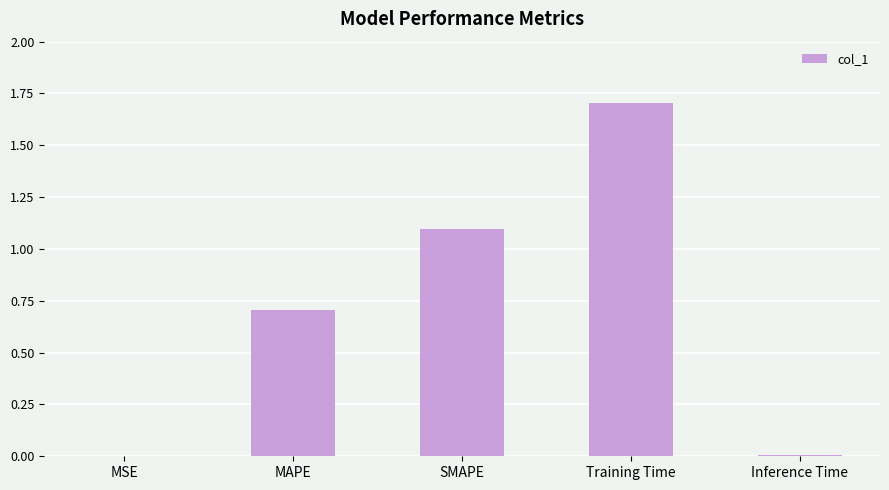

What is the maximum value shown in the chart?

1.7